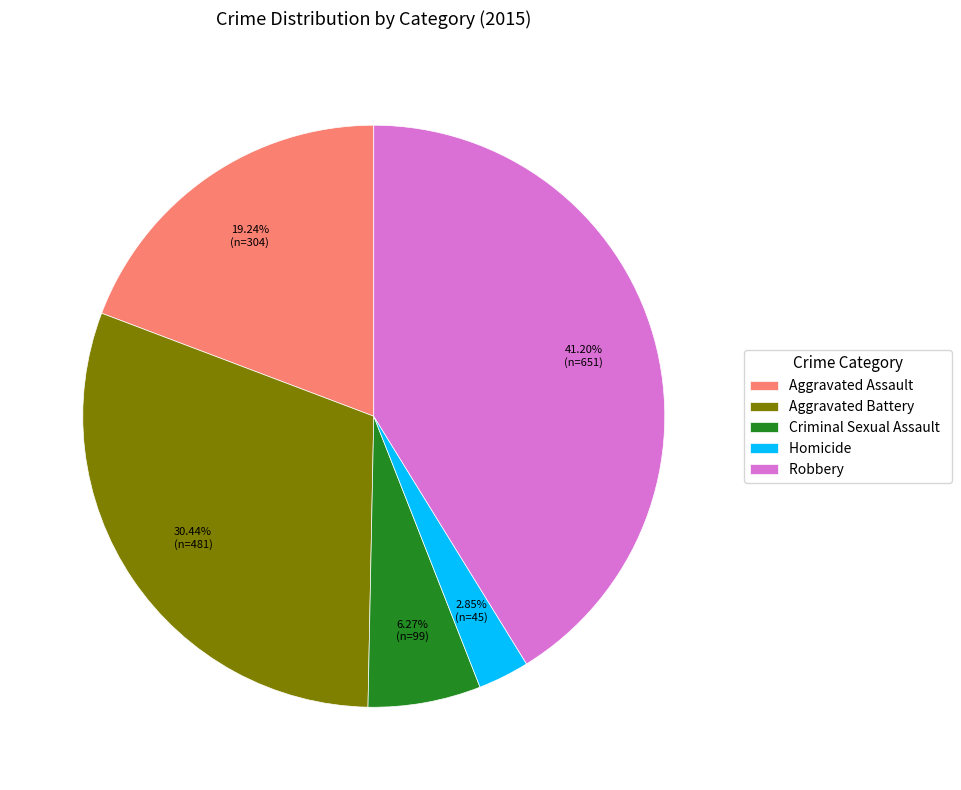

Count the number of slices in the pie.

5